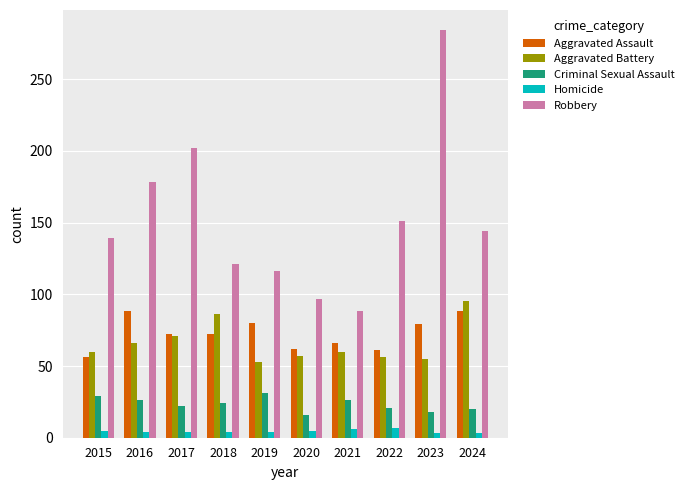

Which series has the largest range (max minus min)?

Robbery